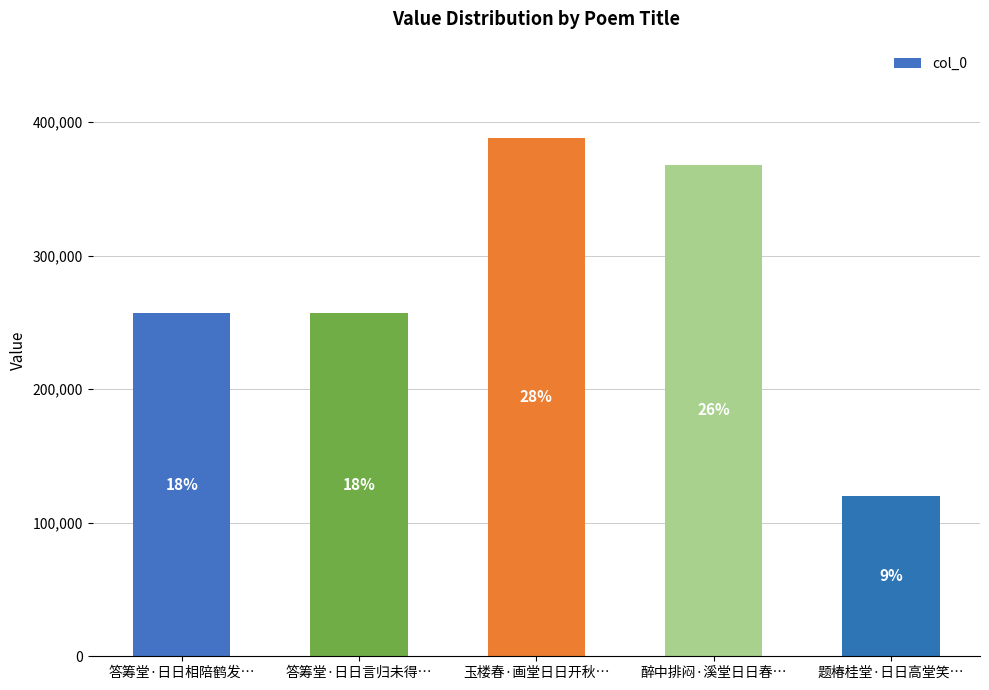

Are the bars horizontal?

No